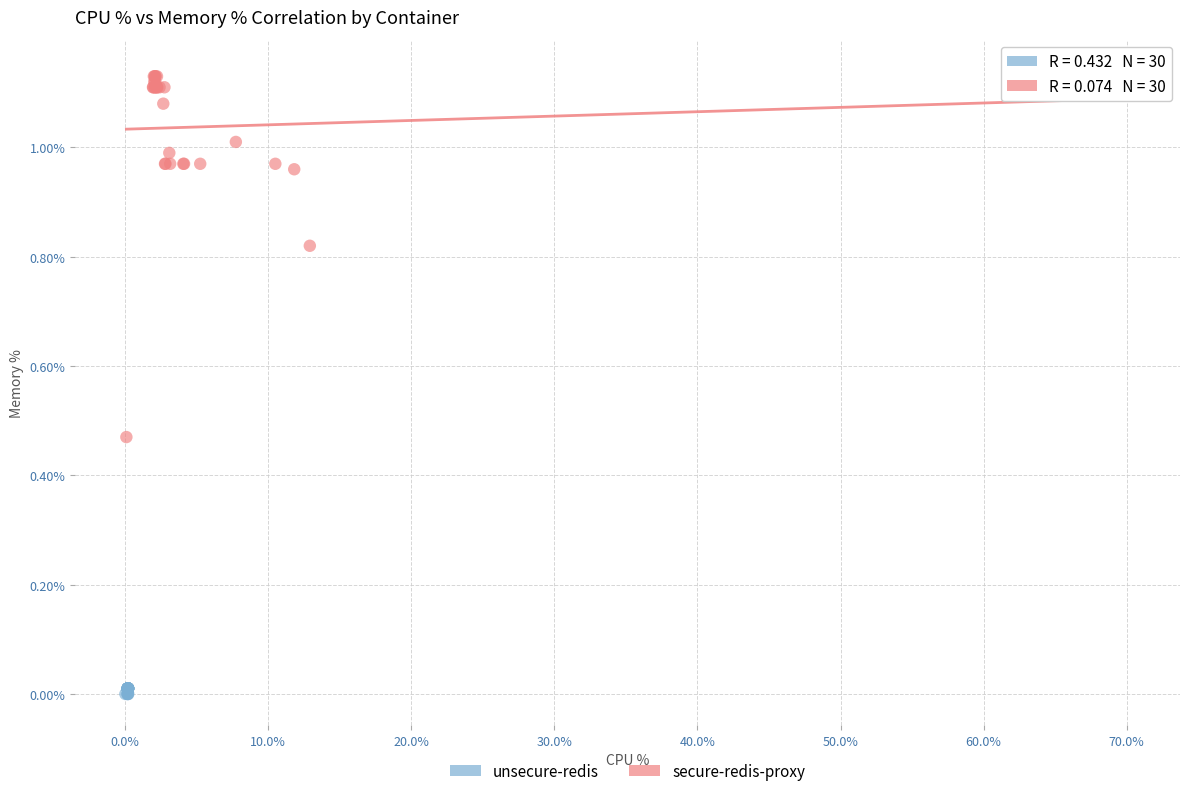

What are all the series names shown in the legend?

unsecure-redis, secure-redis-proxy